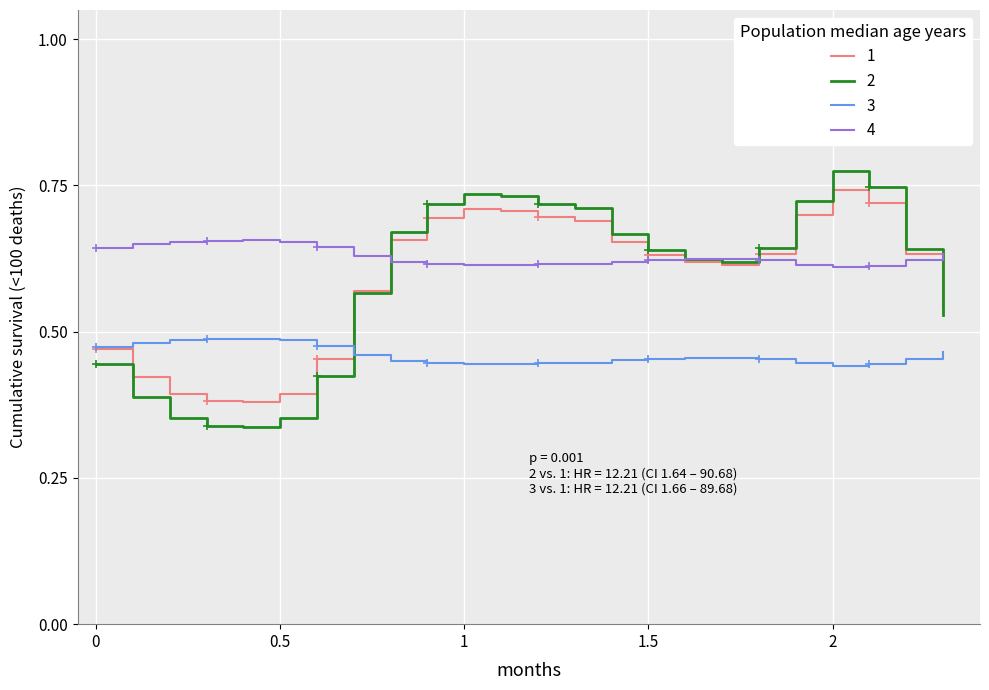

Reading left to right, what are all the values shown in this chart?

1: 0.5	0.4	0.4	0.4	0.4	0.4	0.5	0.6	0.7	0.7	0.7	0.7	0.7	0.7	0.7	0.6	0.6	0.6	0.6	0.7	0.7	0.7	0.6	0.5
2: 0.4	0.4	0.4	0.3	0.3	0.4	0.4	0.6	0.7	0.7	0.7	0.7	0.7	0.7	0.7	0.6	0.6	0.6	0.6	0.7	0.8	0.7	0.6	0.5
3: 0.5	0.5	0.5	0.5	0.5	0.5	0.5	0.5	0.5	0.4	0.4	0.4	0.4	0.4	0.5	0.5	0.5	0.5	0.5	0.4	0.4	0.4	0.5	0.5
4: 0.6	0.6	0.7	0.7	0.7	0.7	0.6	0.6	0.6	0.6	0.6	0.6	0.6	0.6	0.6	0.6	0.6	0.6	0.6	0.6	0.6	0.6	0.6	0.6